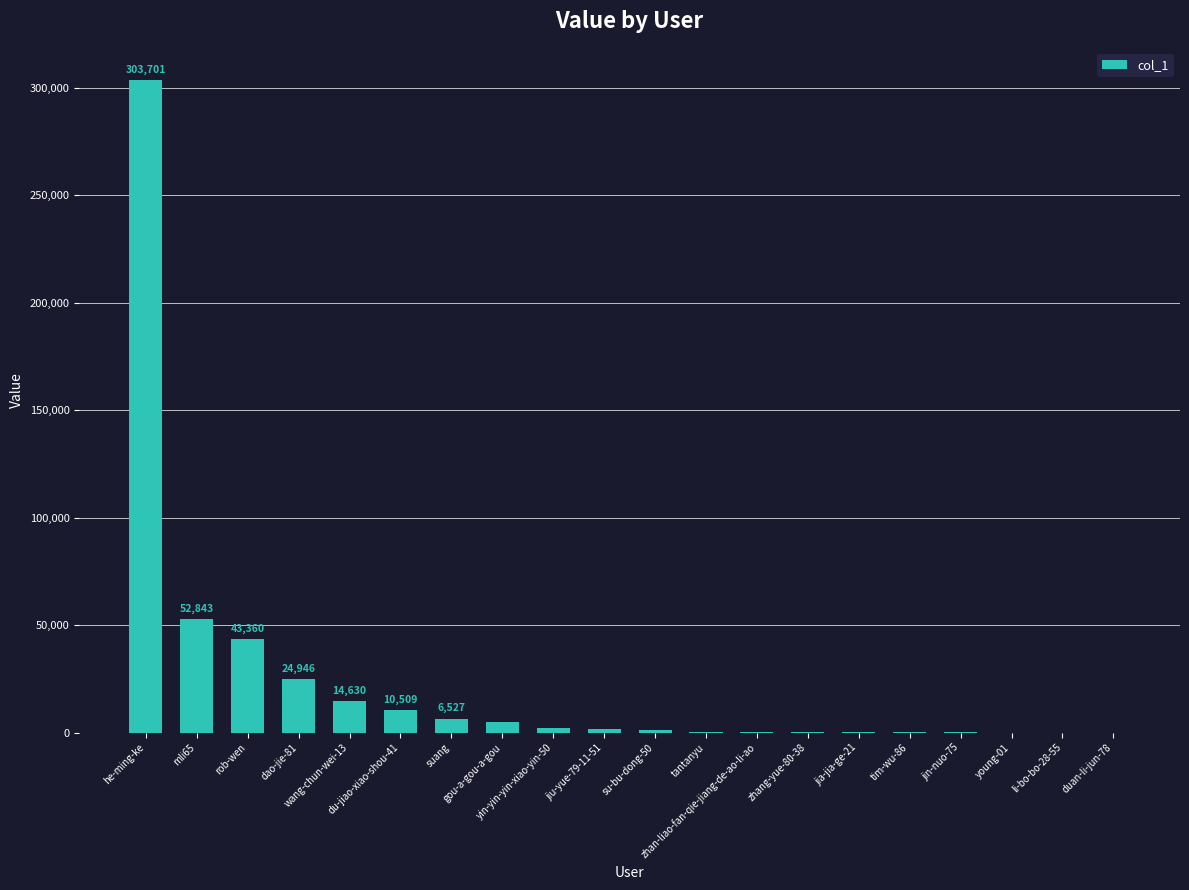

What is the sum of all values?

467202